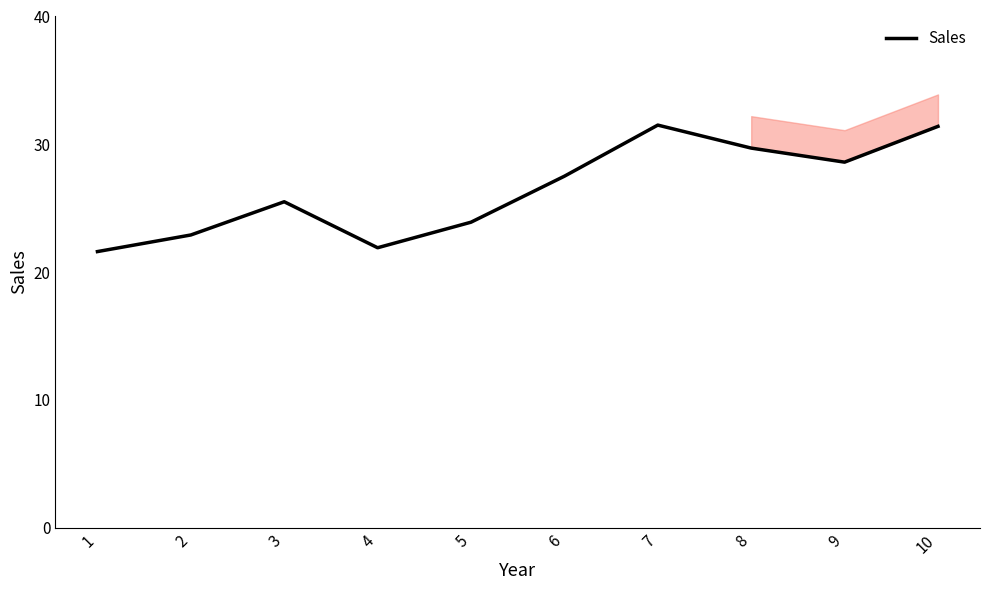

Where is the data nearest to the value 26?

3